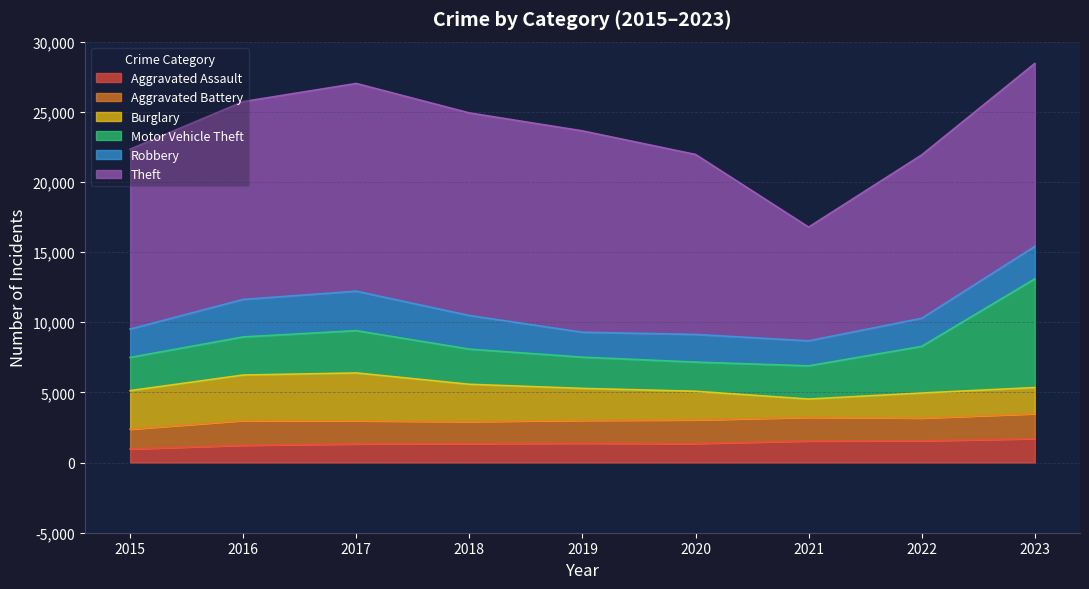

Rank the series by their maximum value, from highest to lowest.

Theft, Motor Vehicle Theft, Burglary, Robbery, Aggravated Battery, Aggravated Assault